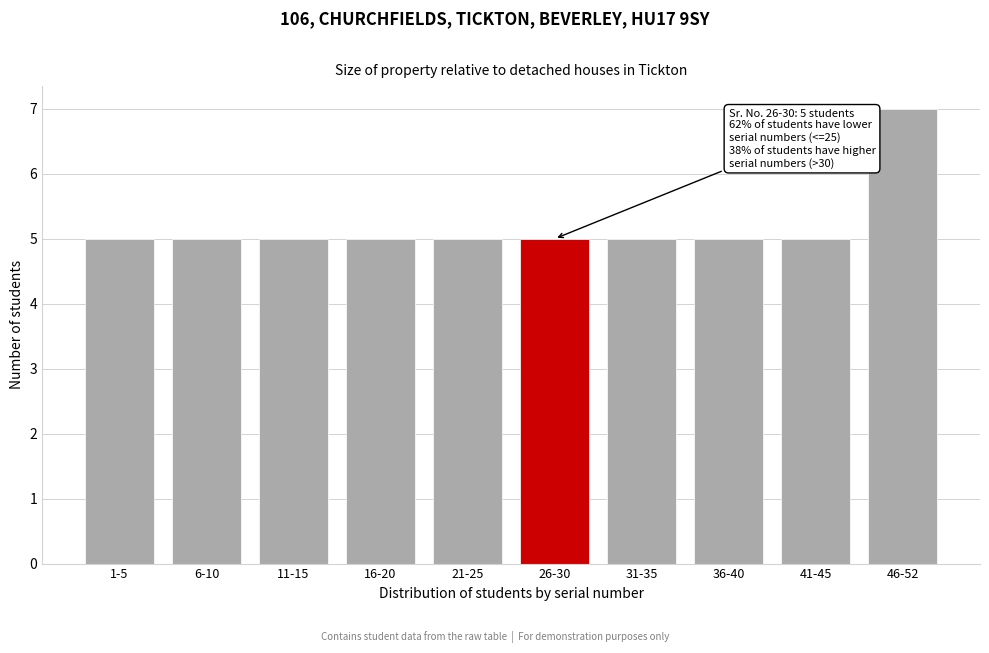

Reading left to right, extract all data points from this chart.

5	5	5	5	5	5	5	5	5	7